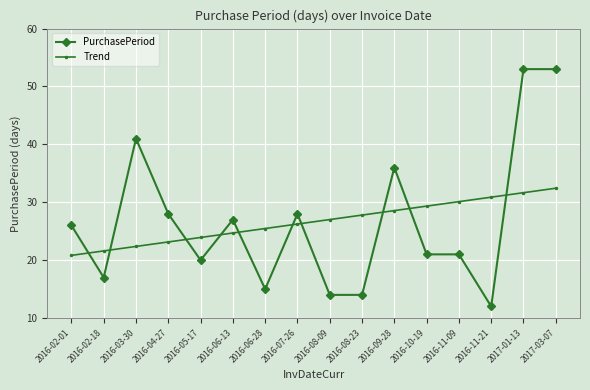

Between which two adjacent categories do PurchasePeriod and Trend first intersect?

2016-02-01 and 2016-02-18